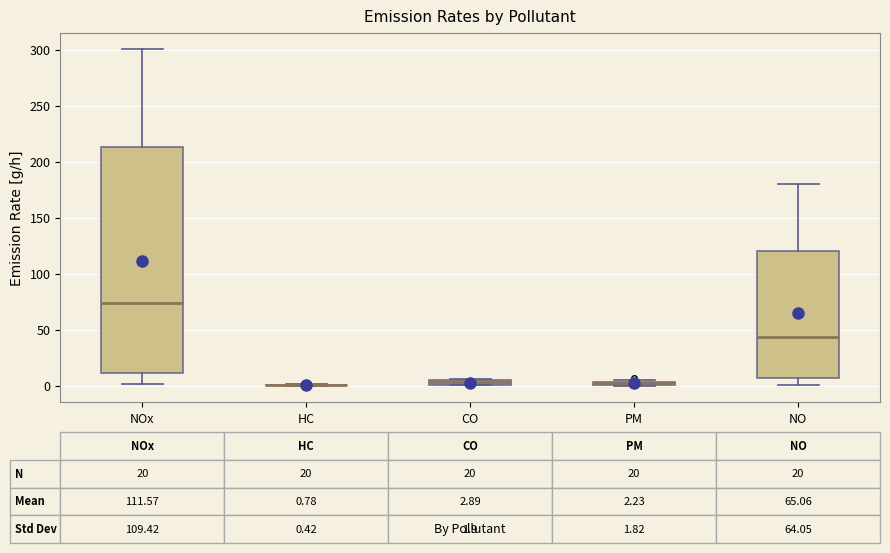

Comparing the boxes themselves (not the whiskers), which one is the tallest?

NOx